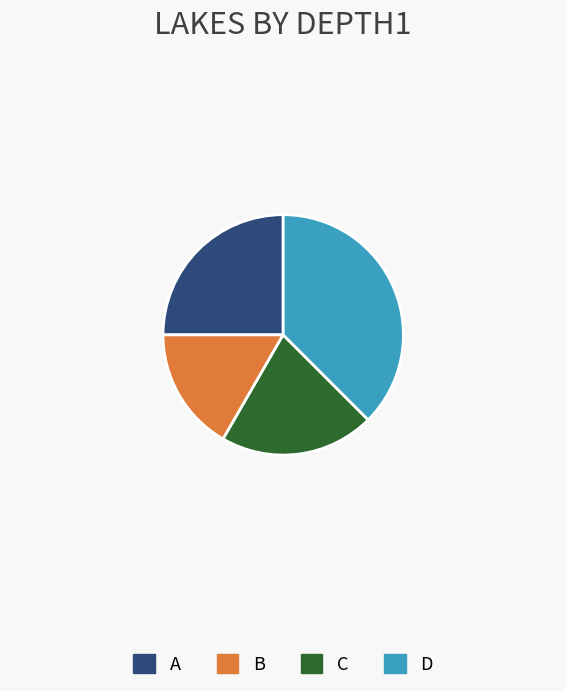

Does any single category account for the majority?

No